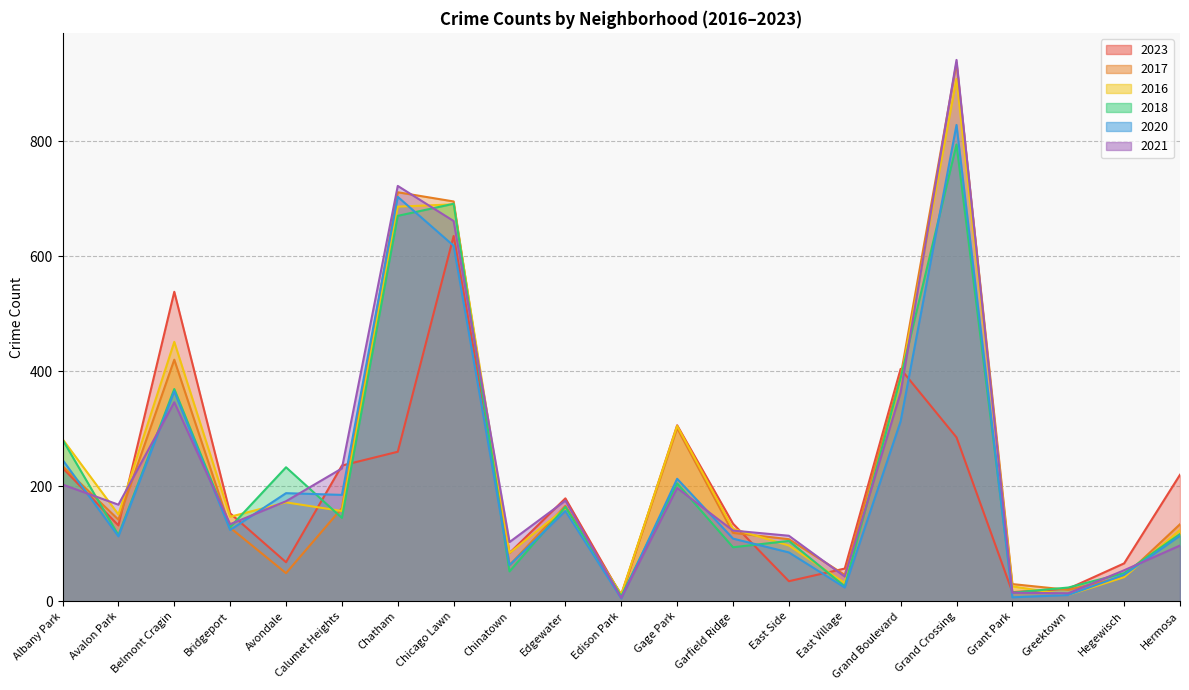

Reading left to right, extract all data points from this chart.

2023: 232	132	538	153	68	236	260	635	84	179	10	306	135	35	57	404	285	16	22	66	220
2017: 235	142	420	128	49	162	711	695	63	166	12	301	119	108	46	392	936	30	20	43	134
2016: 282	151	451	147	172	157	686	690	84	162	12	305	126	97	32	384	908	26	11	42	124
2018: 281	115	369	129	233	145	670	691	52	164	9	205	94	105	26	388	794	15	24	49	117
2020: 246	113	365	124	188	185	703	618	63	157	5	213	109	85	24	313	828	7	11	46	114
2021: 203	168	346	134	174	231	722	661	103	175	6	197	123	114	43	363	941	15	14	54	97